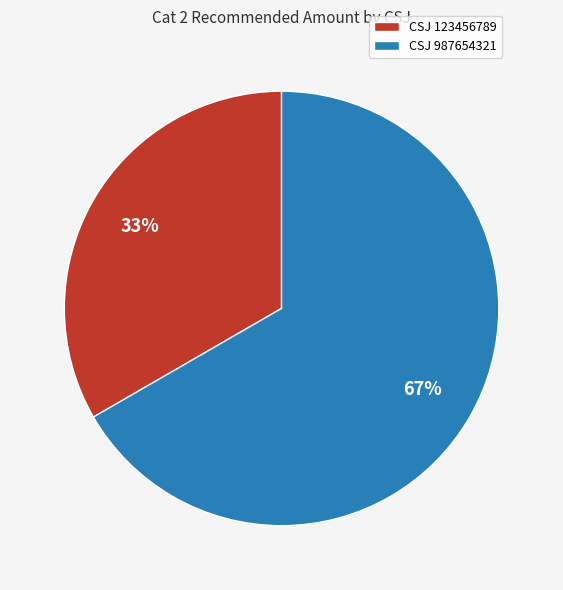

What is the largest slice in the pie chart?

CSJ 987654321